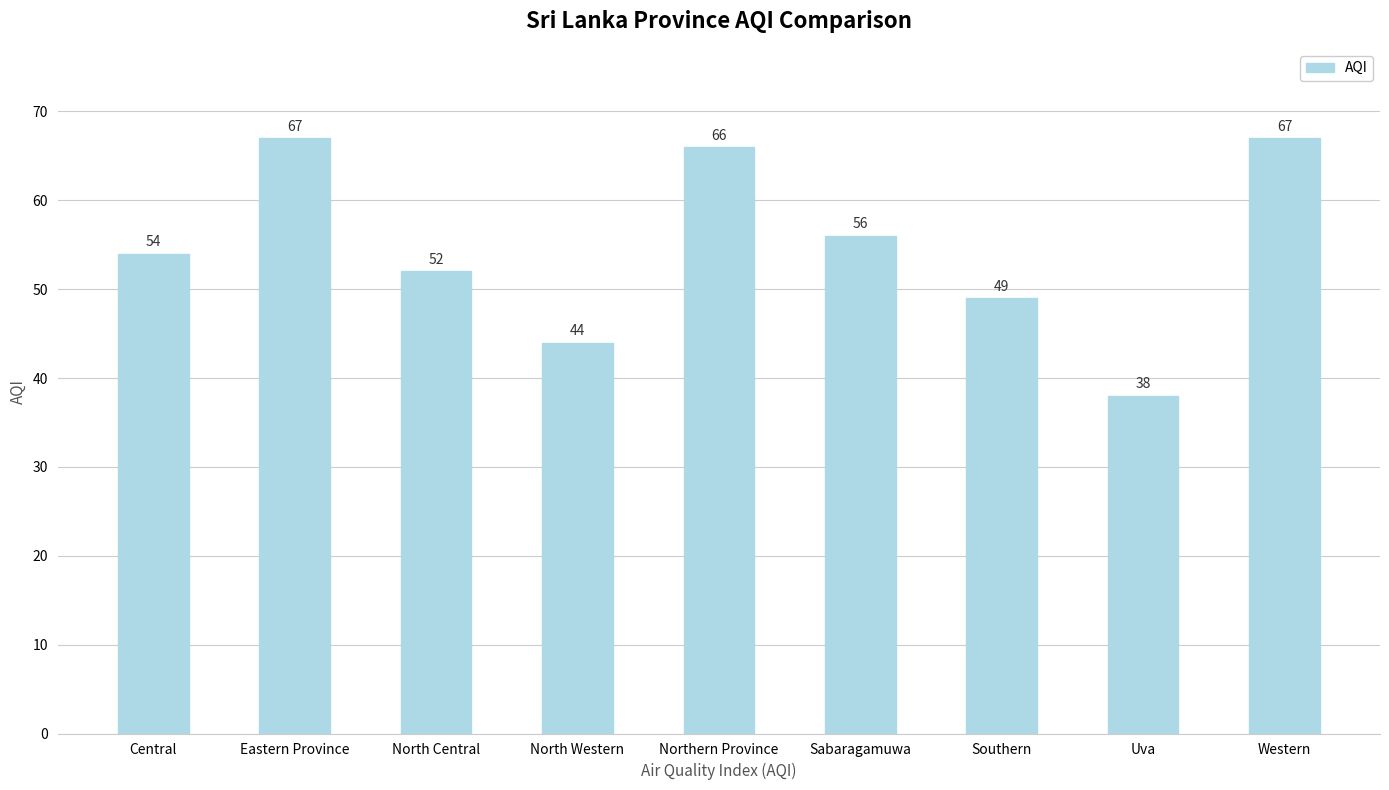

Reading left to right, what are all the values shown in this chart?

54	67	52	44	66	56	49	38	67